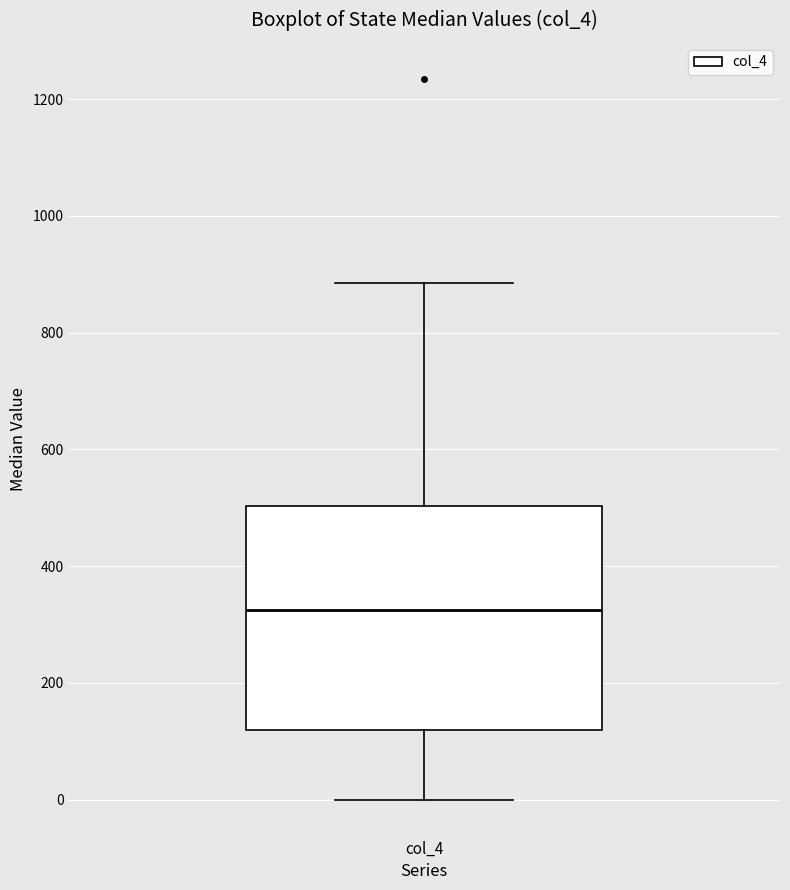

Transcribe this box plot: give where the median line is, the range the box spans, and where the two whiskers end, as read against the y-axis. The values are not printed on the chart, so give them approximately, as read against the axis.

median 320, box 120 to 500, whiskers 0 to 880